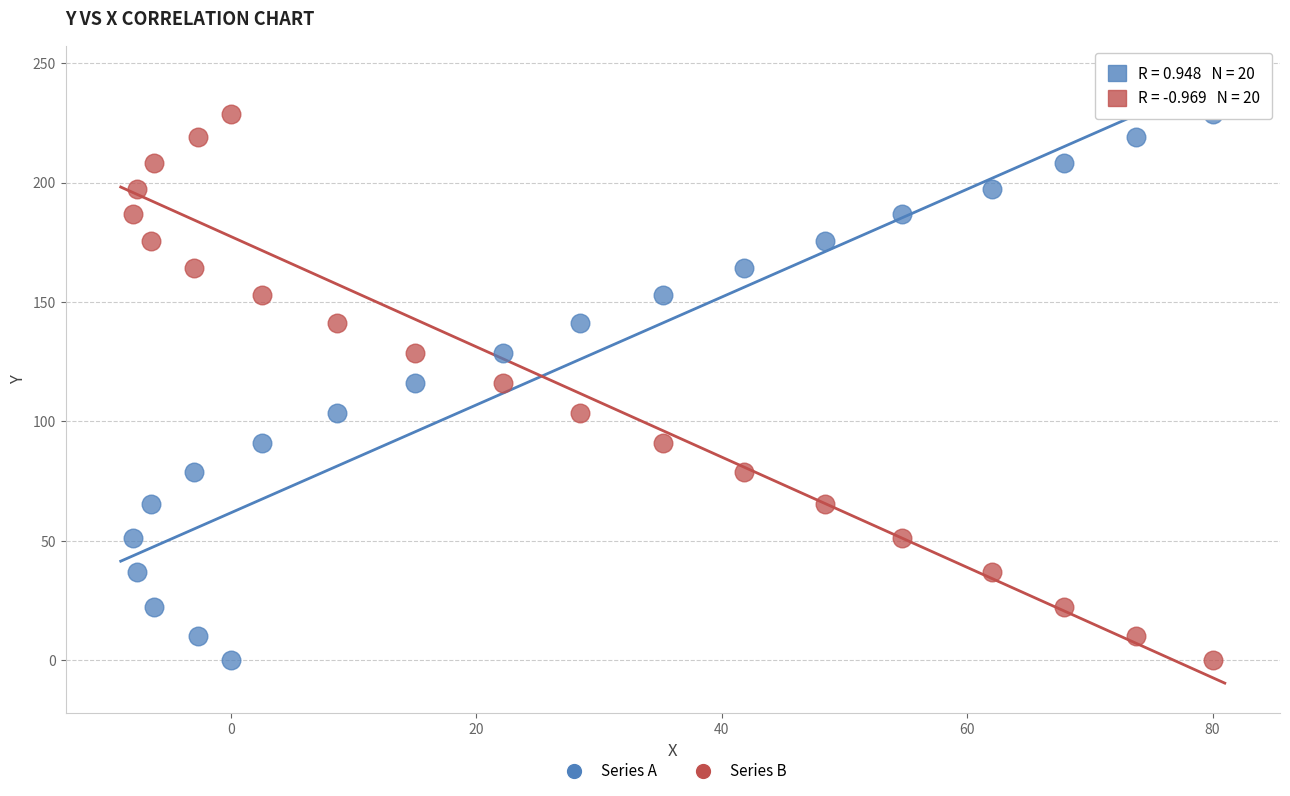

What are all the series names shown in the legend?

Series A, Series B